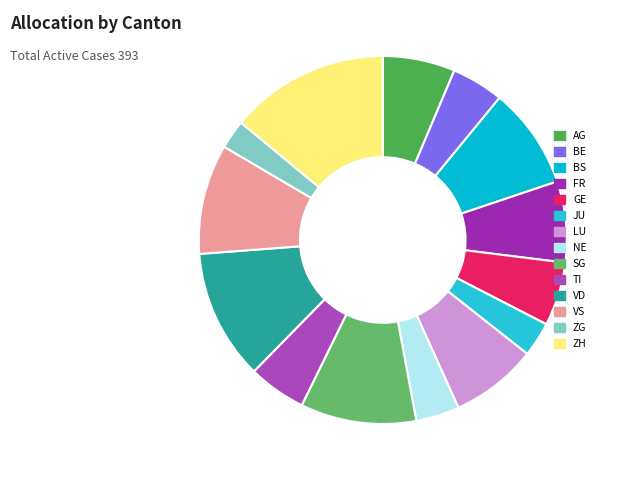

What portion of the pie excludes BS?

91.1%